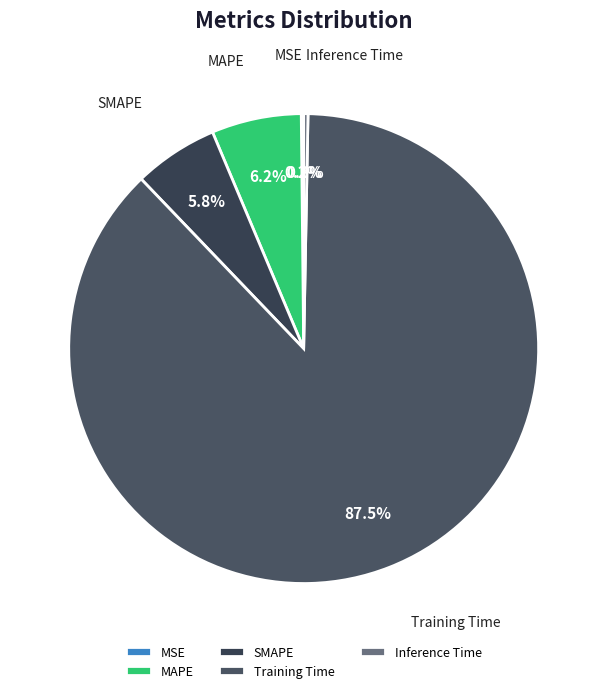

What is the largest slice in the pie chart?

Training Time